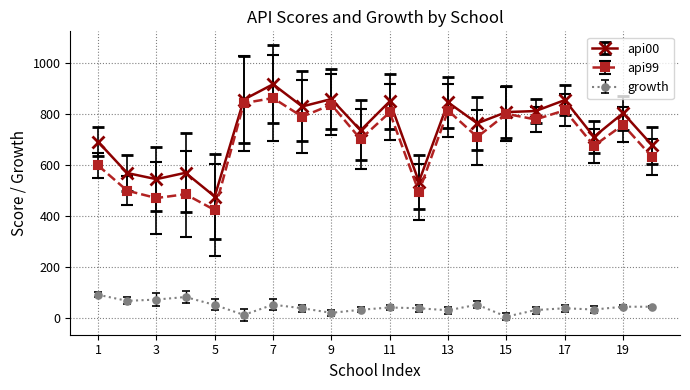

Count the number of categories in the chart.

20